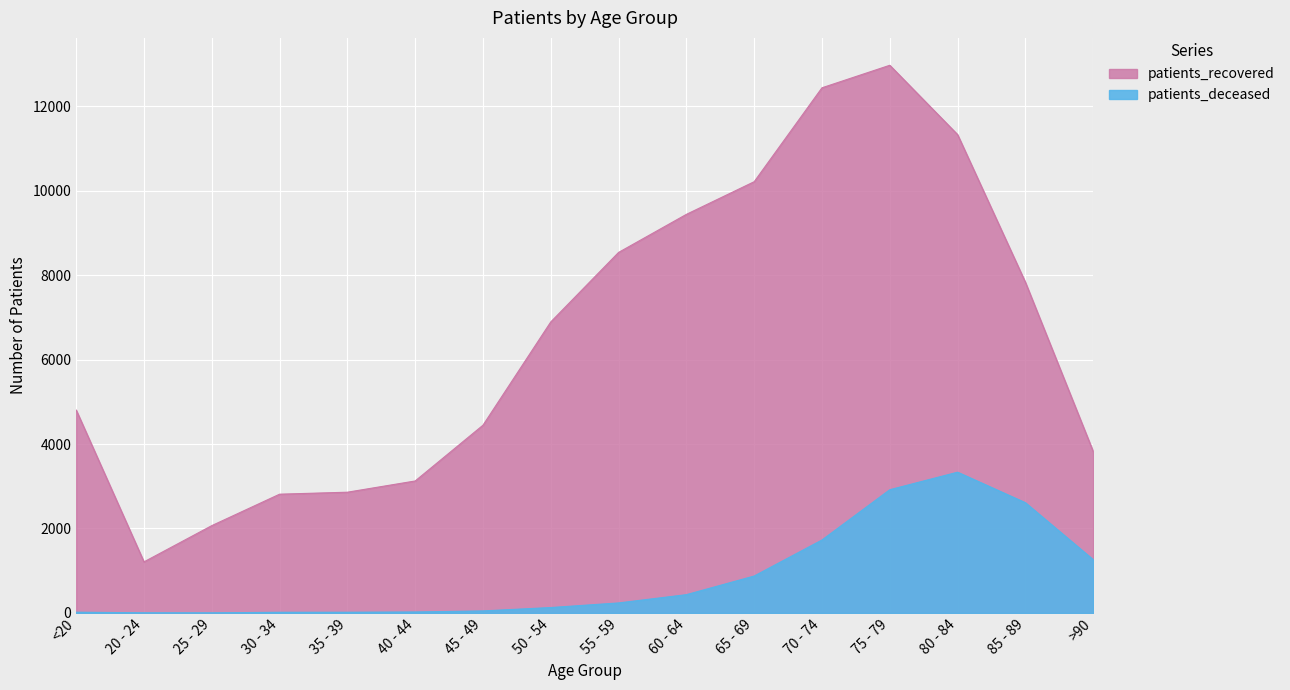

Reading left to right, list all the values displayed in this chart.

patients_deceased: 19	4	3	17	18	24	49	129	238	434	875	1728	2918	3333	2611	1263
patients_recovered: 4804	1210	2068	2812	2859	3125	4445	6890	8535	9436	10209	12432	12965	11324	7829	3824